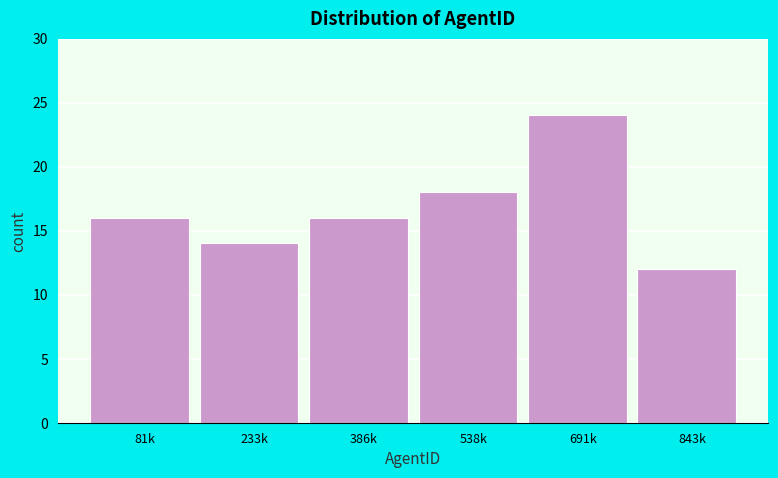

Reading right to left, transcribe all the data shown in this chart.

843k=12	691k=24	538k=18	386k=16	233k=14	81k=16